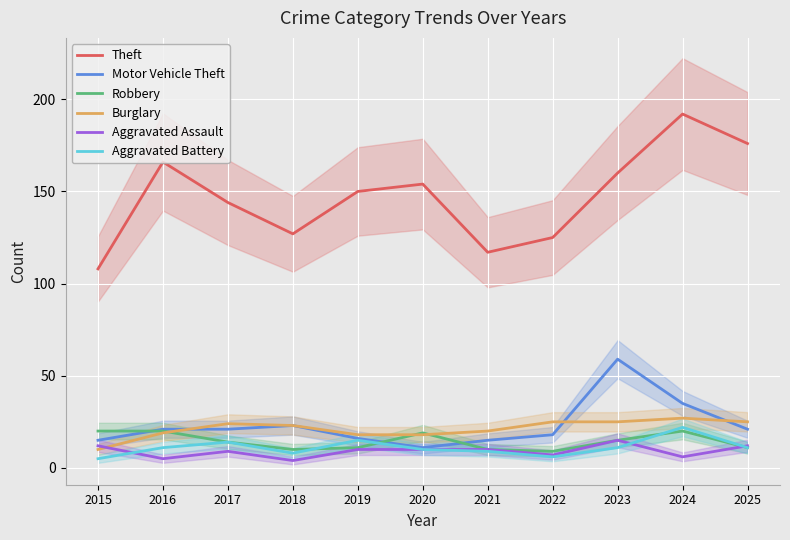

Rank the series by their maximum value, from highest to lowest.

Theft, Motor Vehicle Theft, Burglary, Aggravated Battery, Robbery, Aggravated Assault